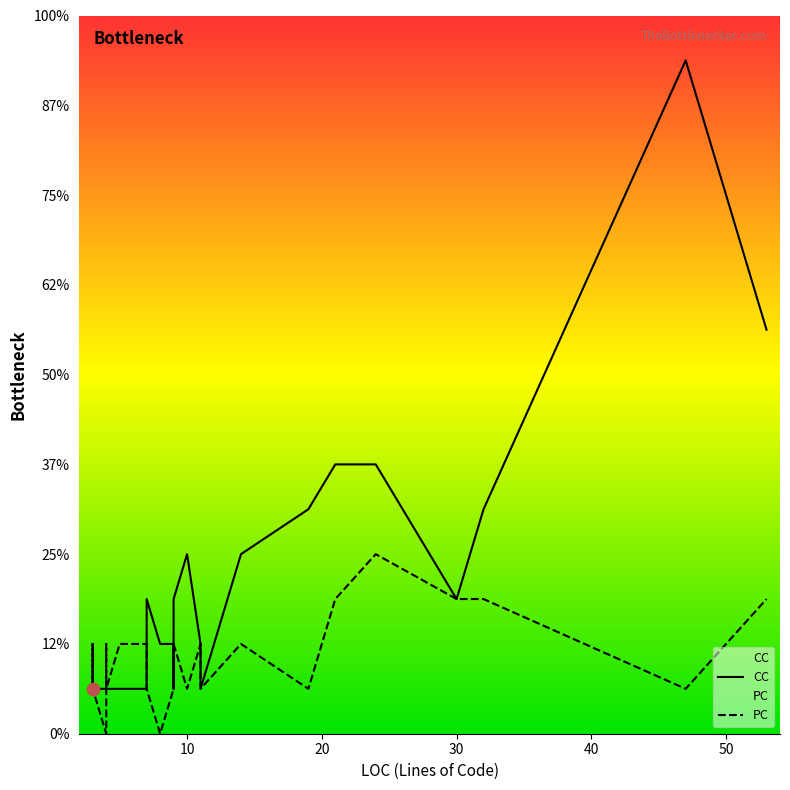

Which series has the widest spread of Y values?

CC